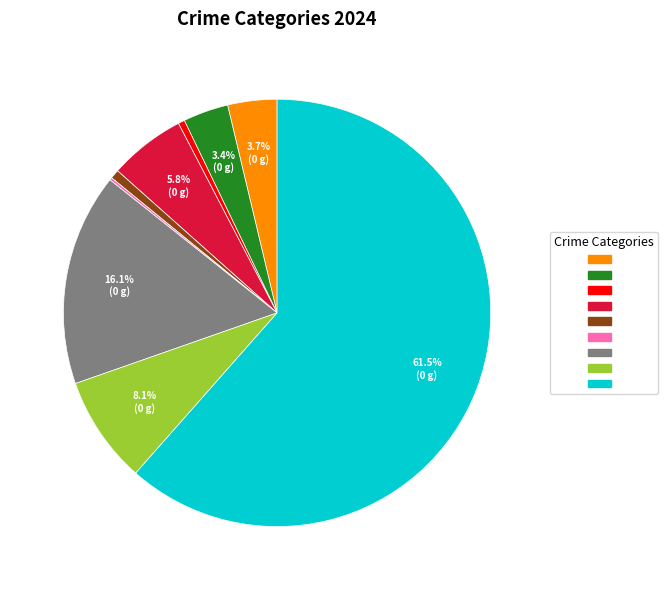

Does any single category account for the majority?

Yes